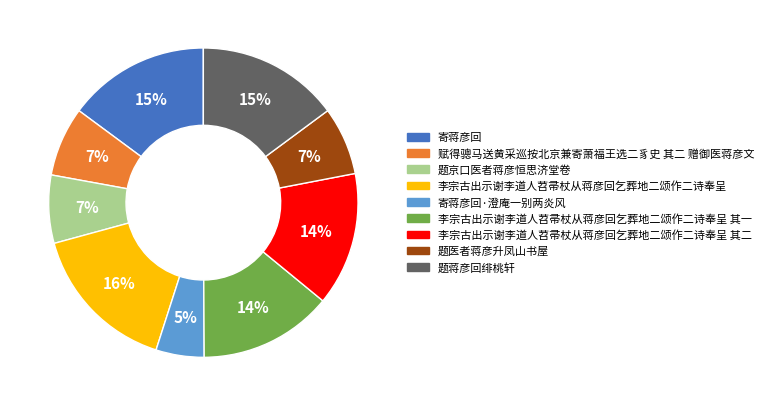

To the nearest percent, what is the difference between the largest and smallest slice percentages?

11%